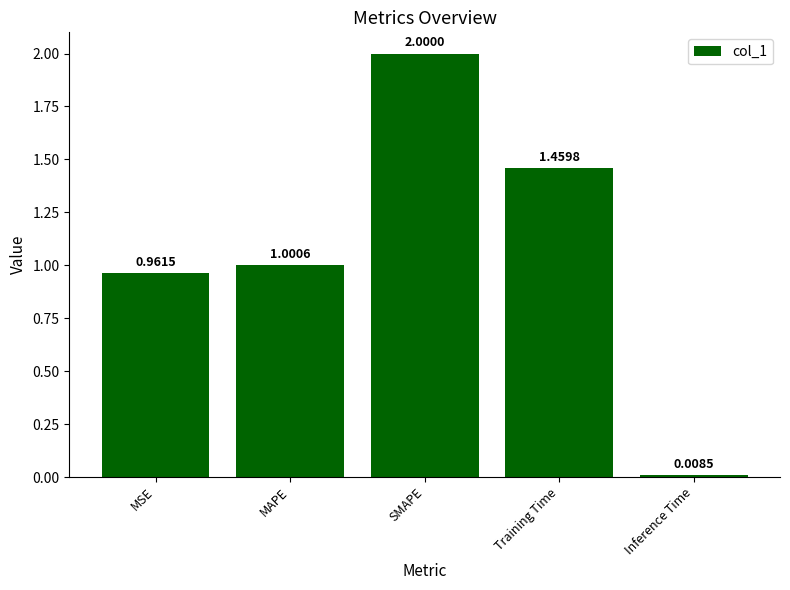

List the labels in order of value, smallest first.

Inference Time, MSE, MAPE, Training Time, SMAPE